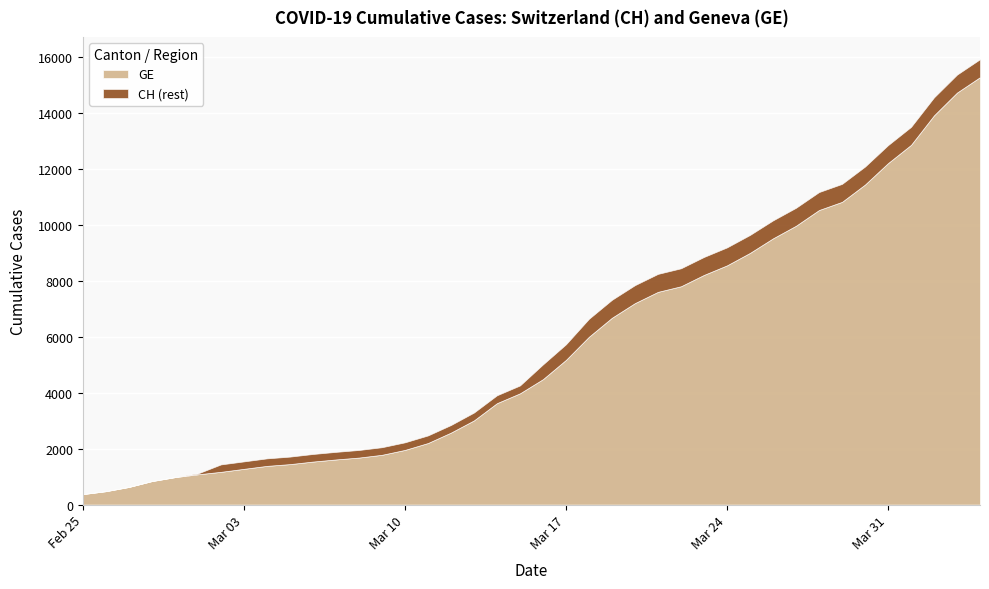

What is the maximum value for GE?

15284